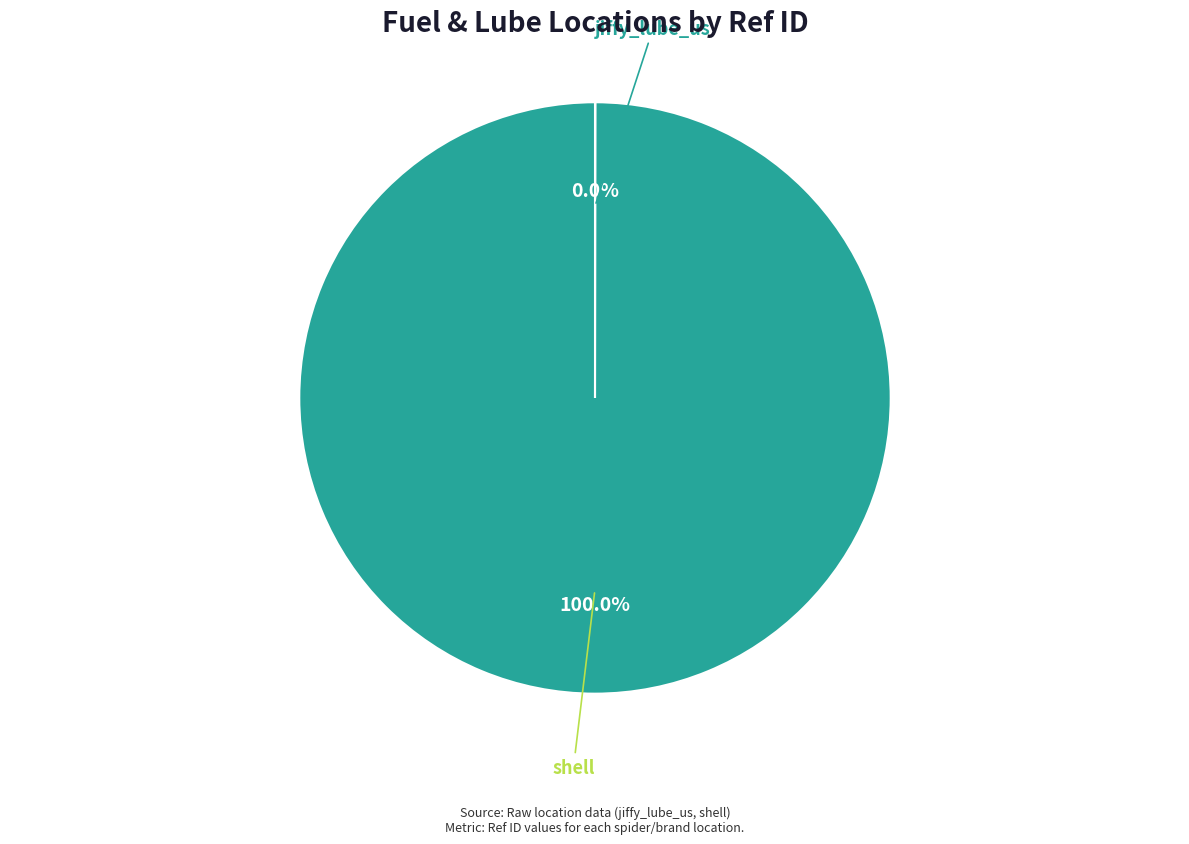

What is the largest slice in the pie chart?

shell